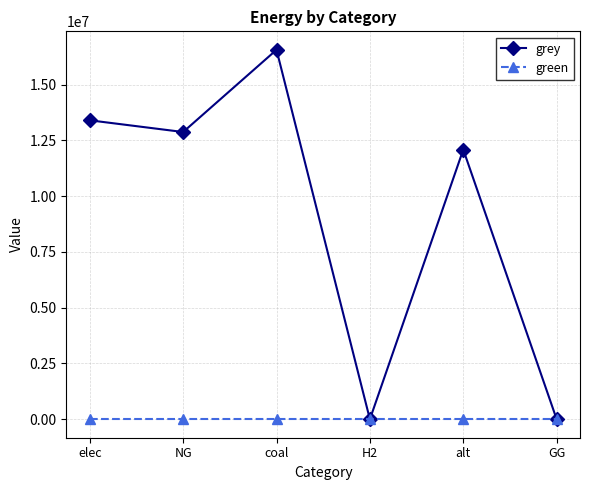

What position from the left is elec?

1